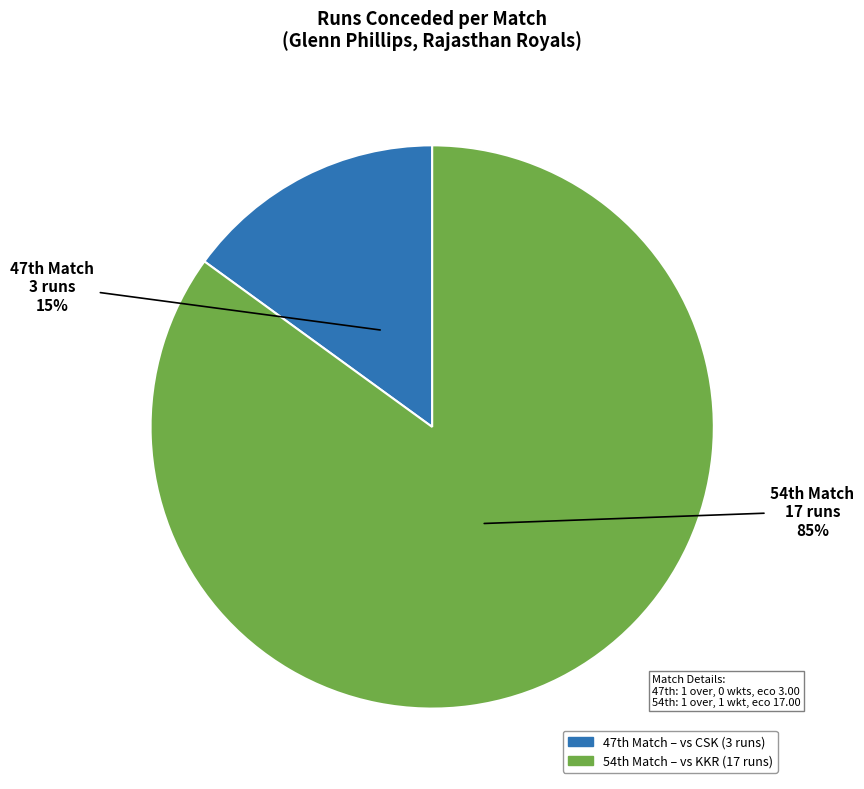

To the nearest percent, what is the difference between the largest and smallest slice percentages?

70%